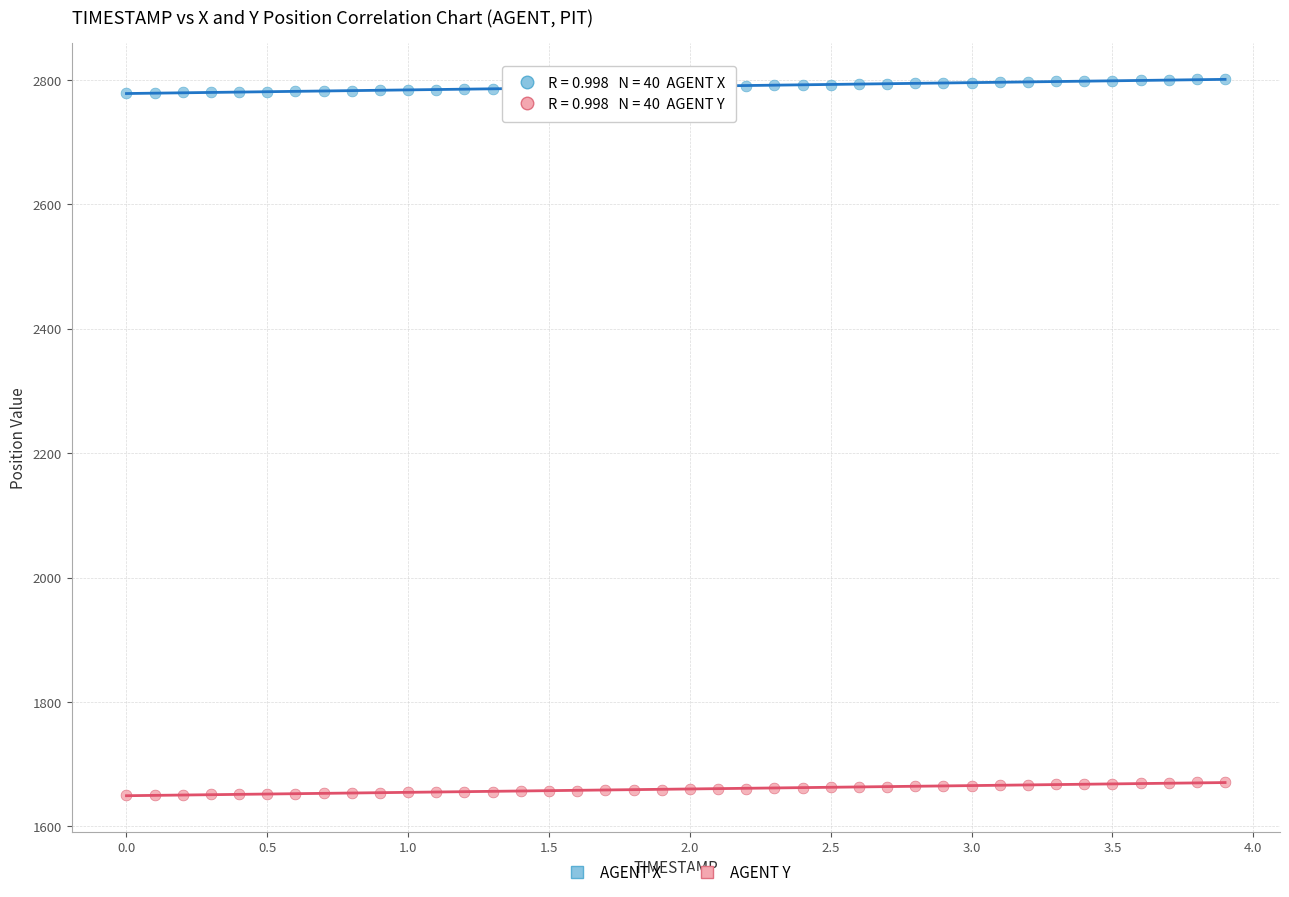

Which series has the largest Y range (max minus min)?

AGENT X